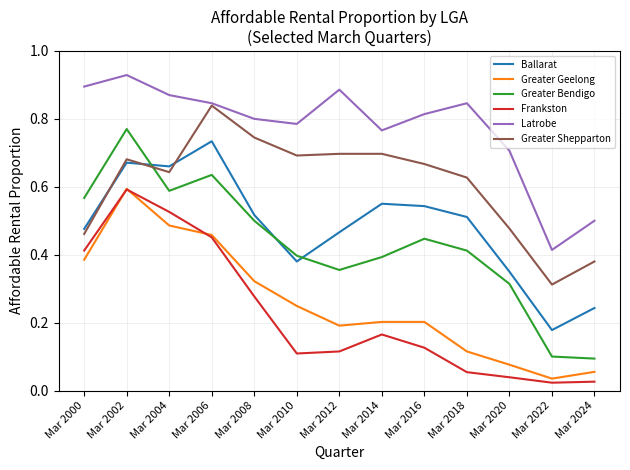

The value of Ballarat at Mar 2014 is 0.8. True or false?

False